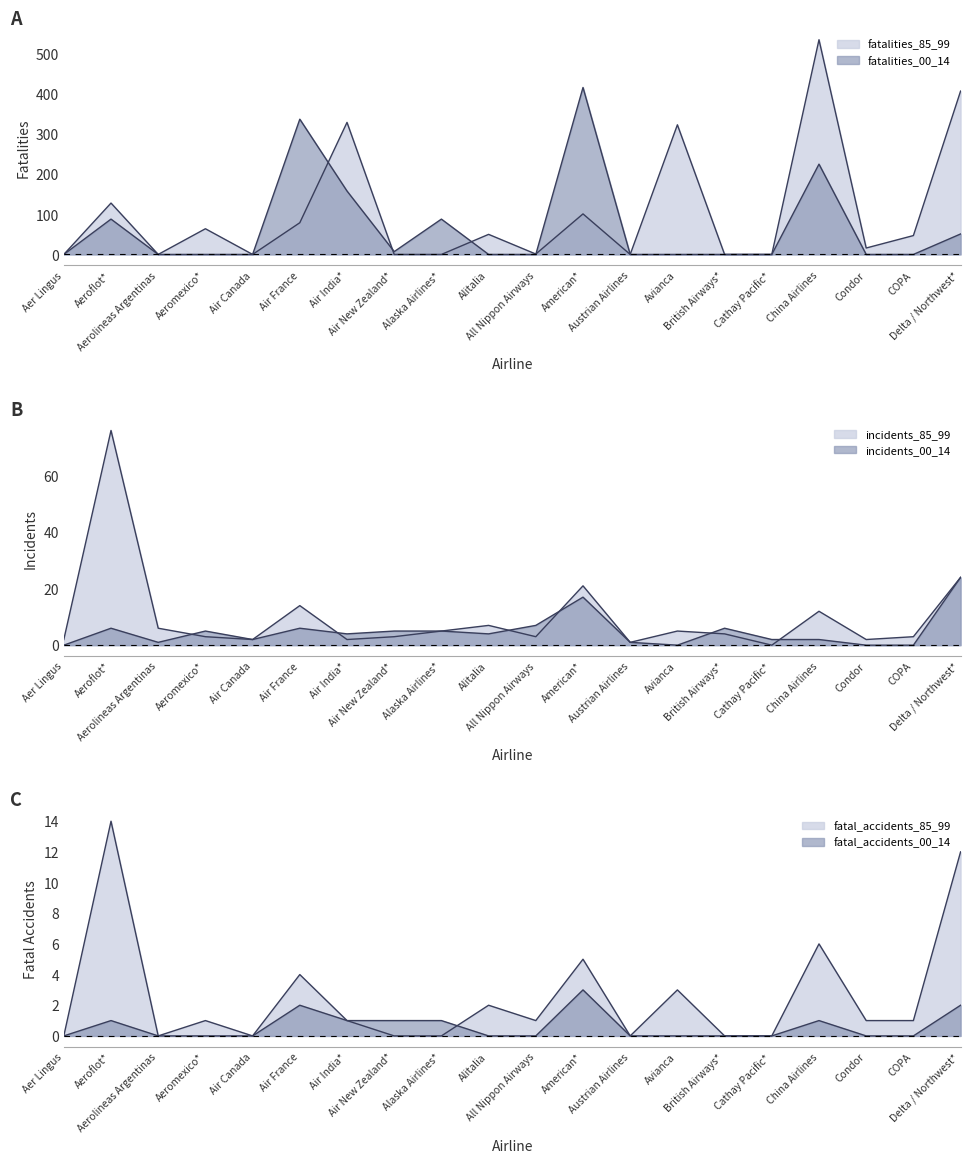

True or false: incidents_85_99 has more than 2 interior local peaks.

True